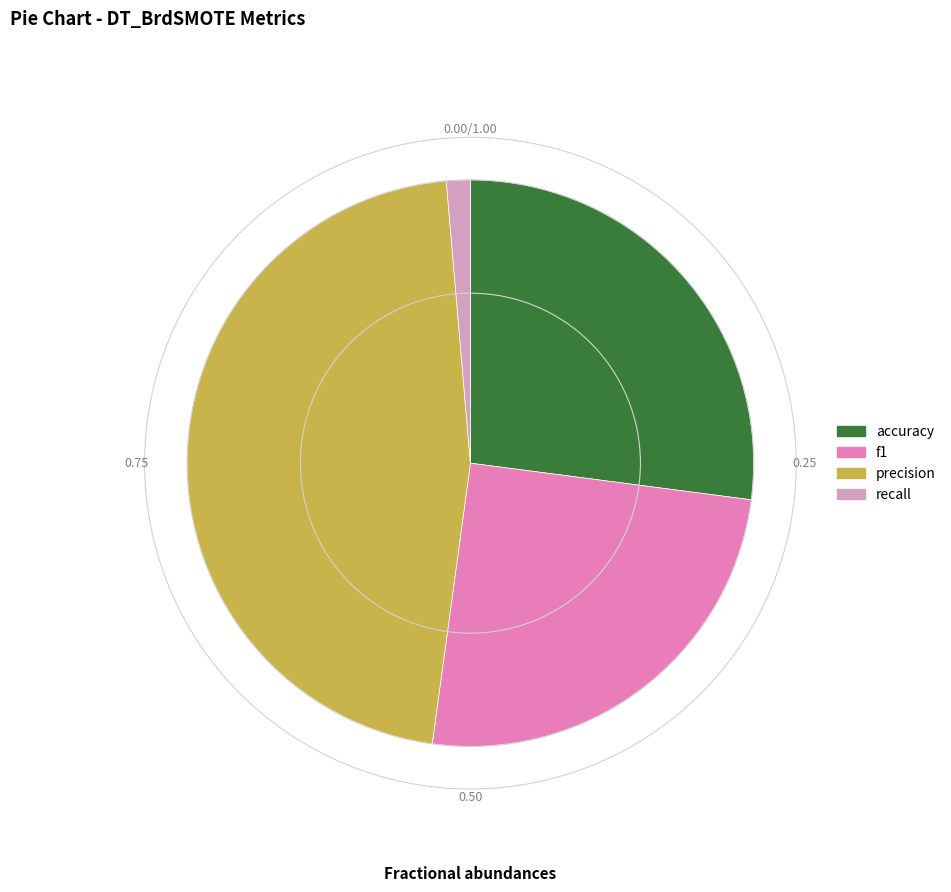

Is it true that precision is 46% of the pie?

True